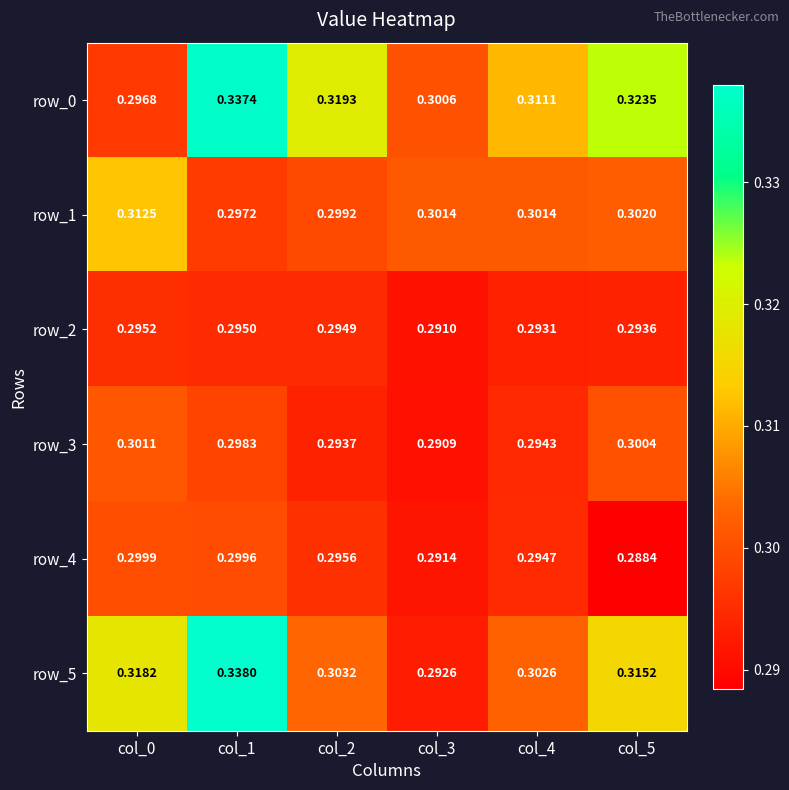

Count the number of categories in the chart.

6